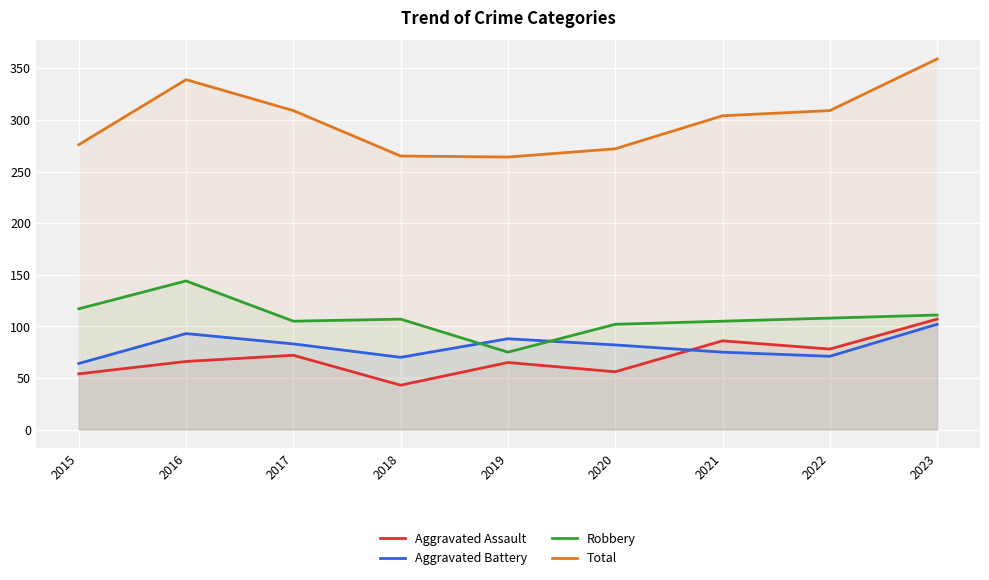

Reading left to right, transcribe all the data shown in this chart.

Aggravated Assault: 2015=54	2016=66	2017=72	2018=43	2019=65	2020=56	2021=86	2022=78	2023=107
Aggravated Battery: 2015=64	2016=93	2017=83	2018=70	2019=88	2020=82	2021=75	2022=71	2023=102
Robbery: 2015=117	2016=144	2017=105	2018=107	2019=75	2020=102	2021=105	2022=108	2023=111
Total: 2015=276	2016=339	2017=309	2018=265	2019=264	2020=272	2021=304	2022=309	2023=359